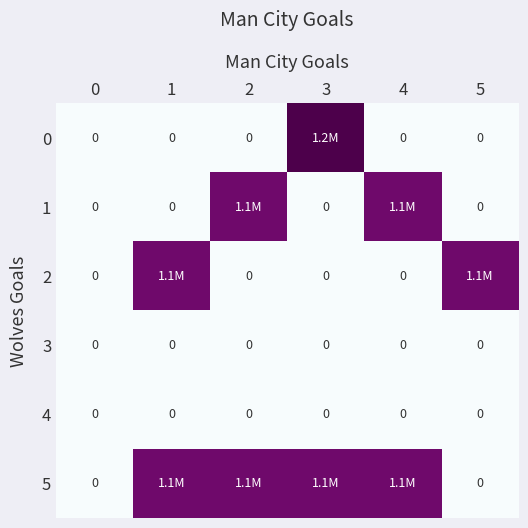

The value of 4 at 1 is 0. True or false?

True